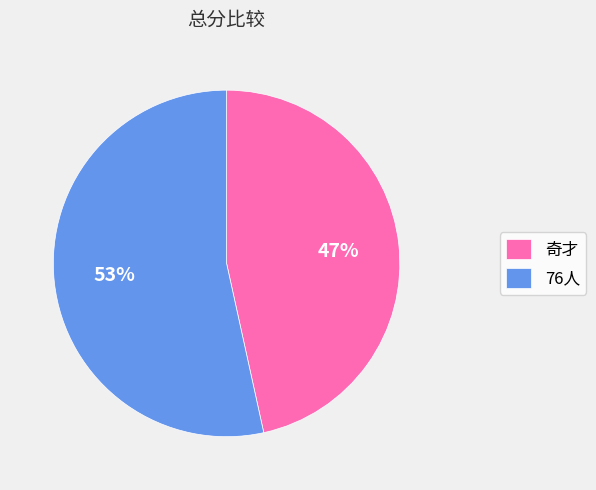

True or false: 奇才 accounts for 60% of the total.

False